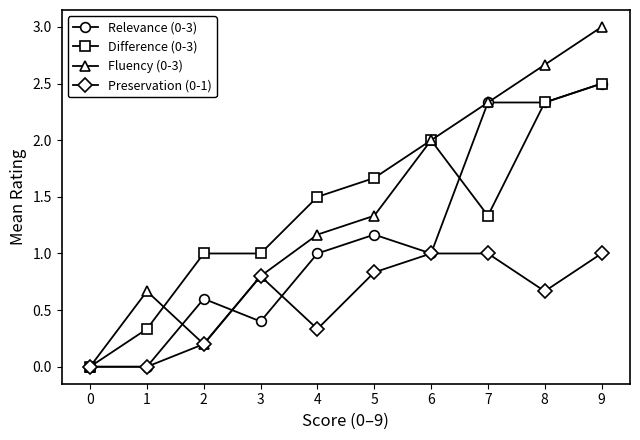

What is the value of the Relevance (0-3) point at the 10th from the left?

2.5